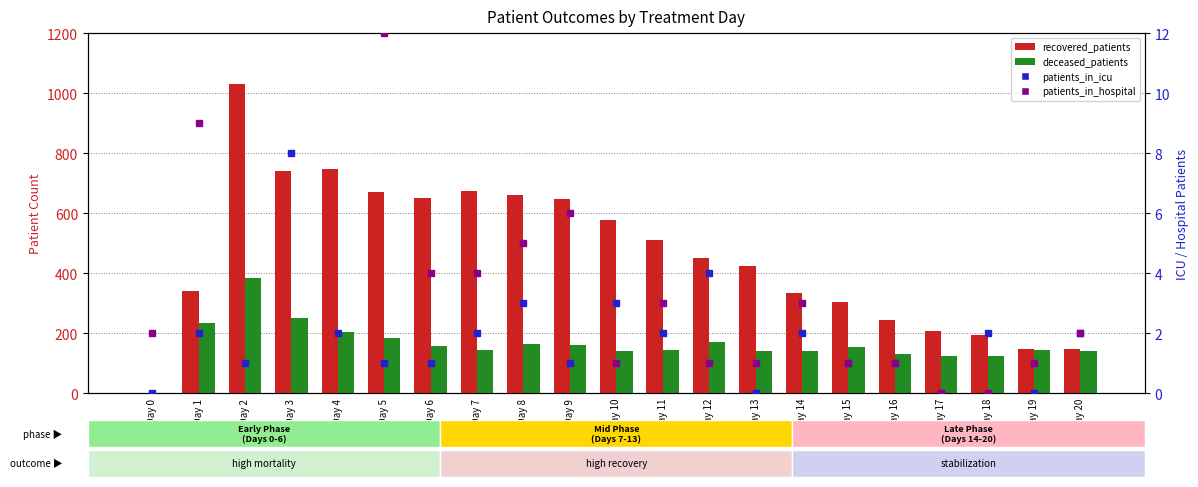

The value of patients_in_icu at Day 19 is 0. True or false?

True